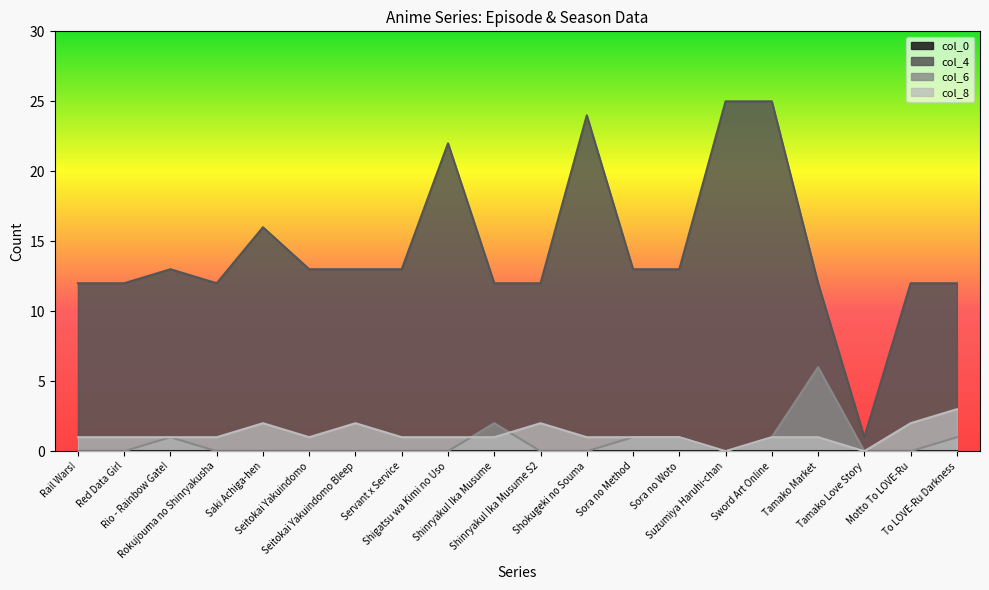

Where does the col_8 series first go above 1?

Saki Achiga-hen